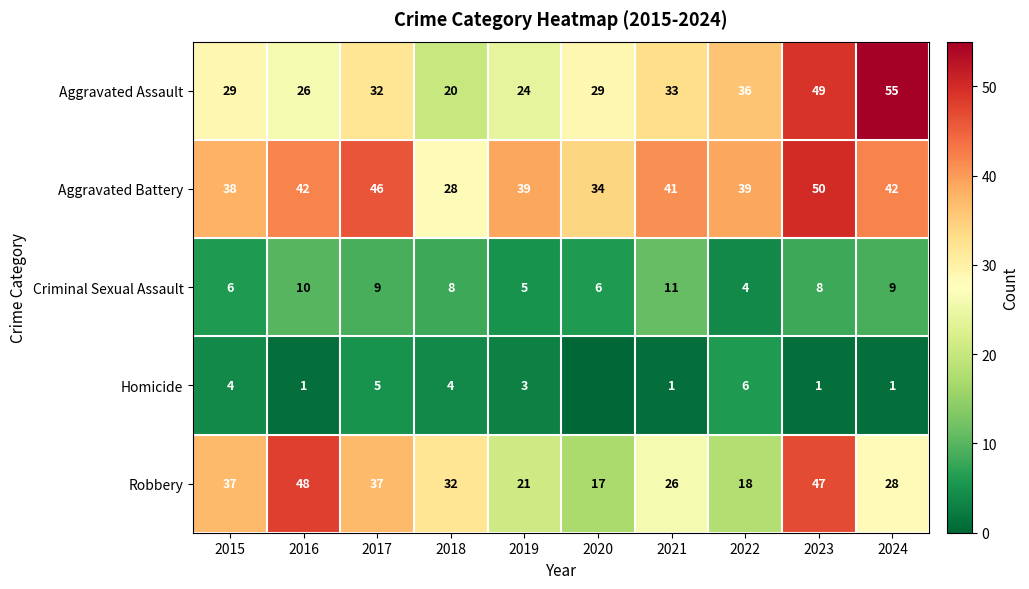

What is the difference between the second highest and second lowest values in the Robbery series?

29